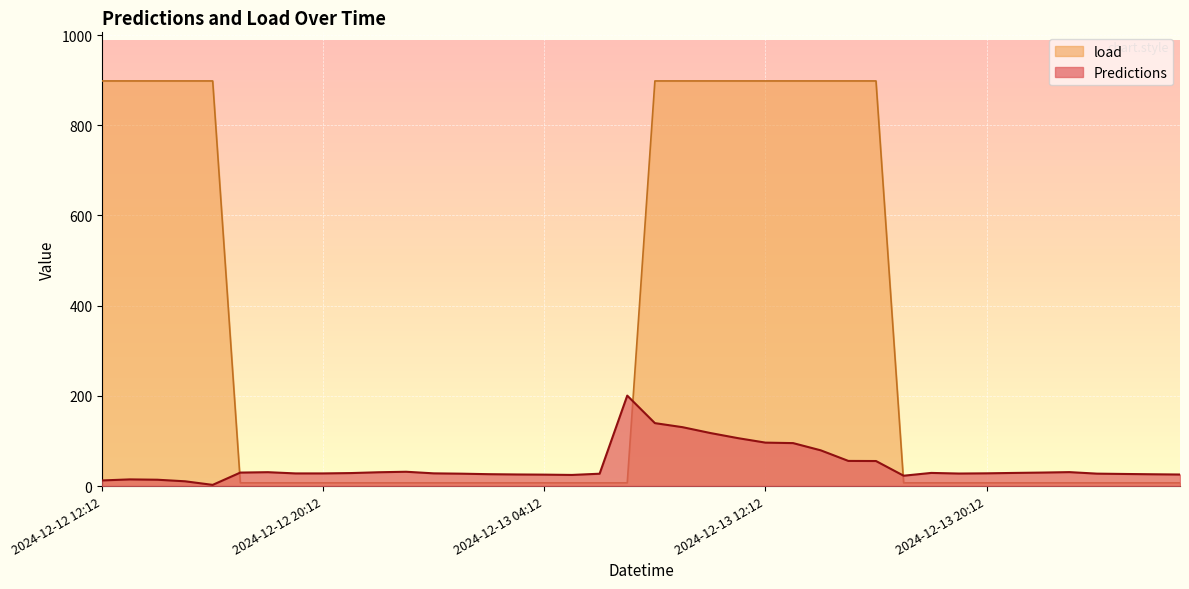

True or false: Predictions and load cross at least once.

True